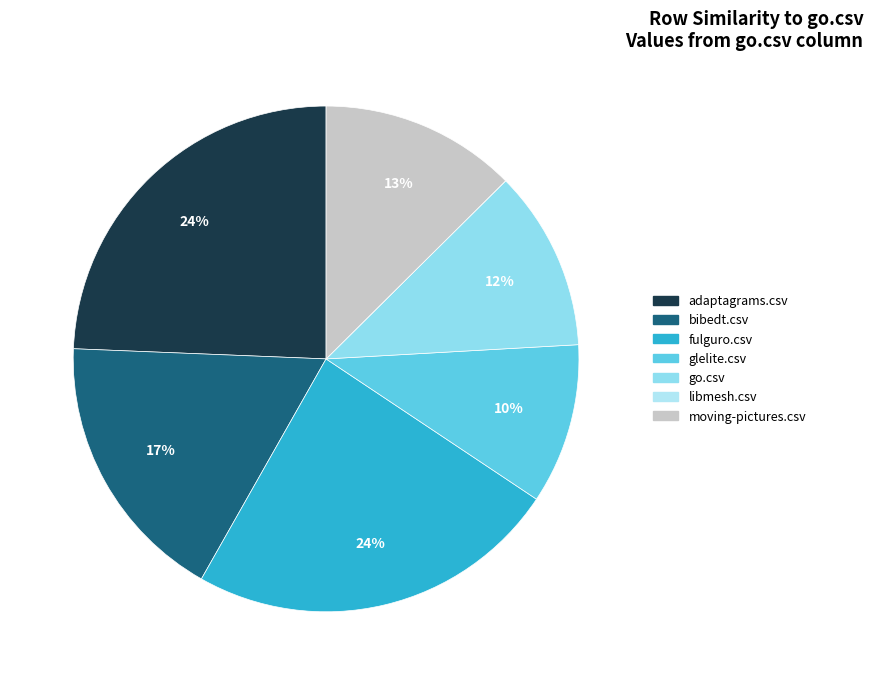

Is bibedt.csv the majority of the pie?

No